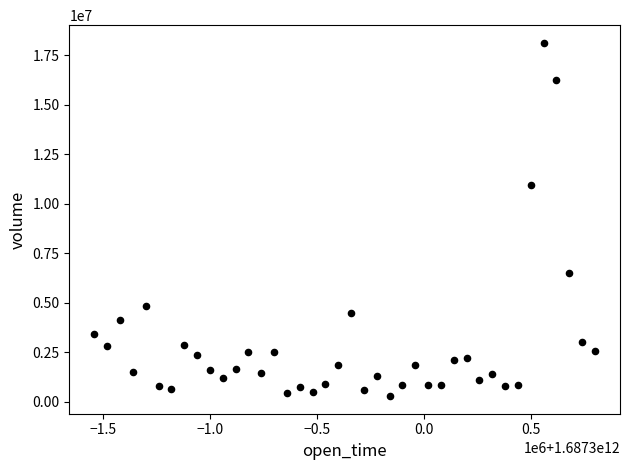

What Y value in the scatter plot is closest to 9215798?

10935412